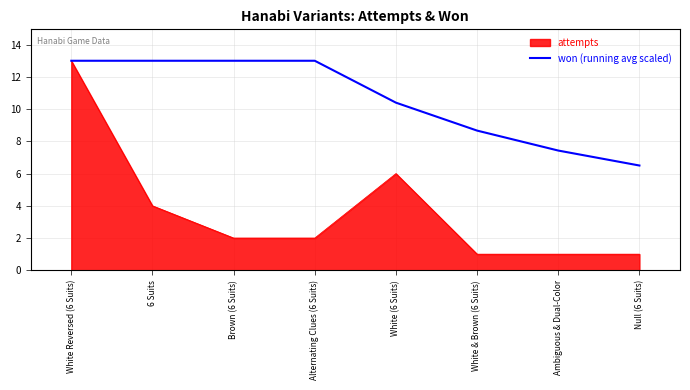

How many lines are shown in the chart?

2